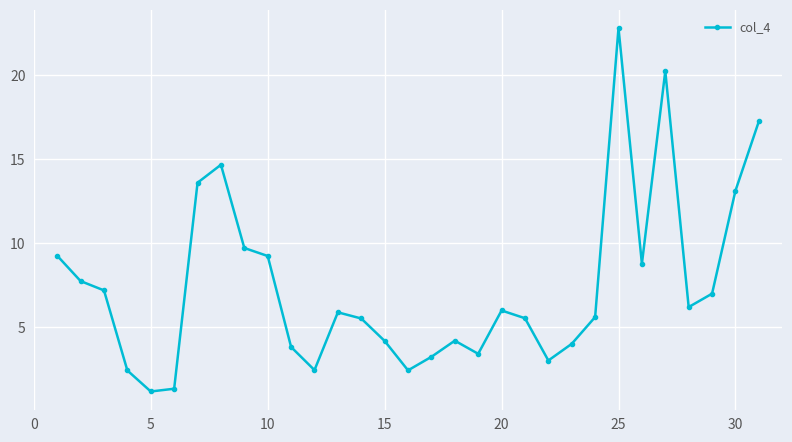

What is the maximum value shown in the chart?

22.8